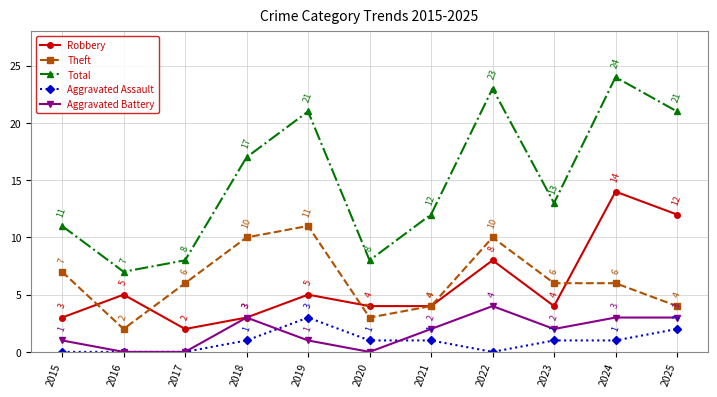

Reading left to right, what are all the values shown in this chart?

Robbery: 2015=3	2016=5	2017=2	2018=3	2019=5	2020=4	2021=4	2022=8	2023=4	2024=14	2025=12
Theft: 2015=7	2016=2	2017=6	2018=10	2019=11	2020=3	2021=4	2022=10	2023=6	2024=6	2025=4
Total: 2015=11	2016=7	2017=8	2018=17	2019=21	2020=8	2021=12	2022=23	2023=13	2024=24	2025=21
Aggravated Assault: 2015=0	2016=0	2017=0	2018=1	2019=3	2020=1	2021=1	2022=0	2023=1	2024=1	2025=2
Aggravated Battery: 2015=1	2016=0	2017=0	2018=3	2019=1	2020=0	2021=2	2022=4	2023=2	2024=3	2025=3